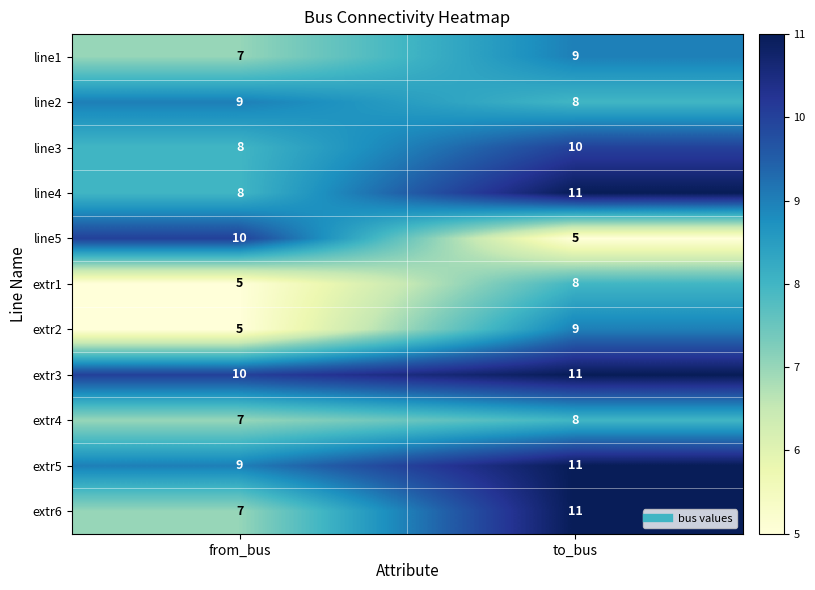

What is the sum of all line5 values?

15